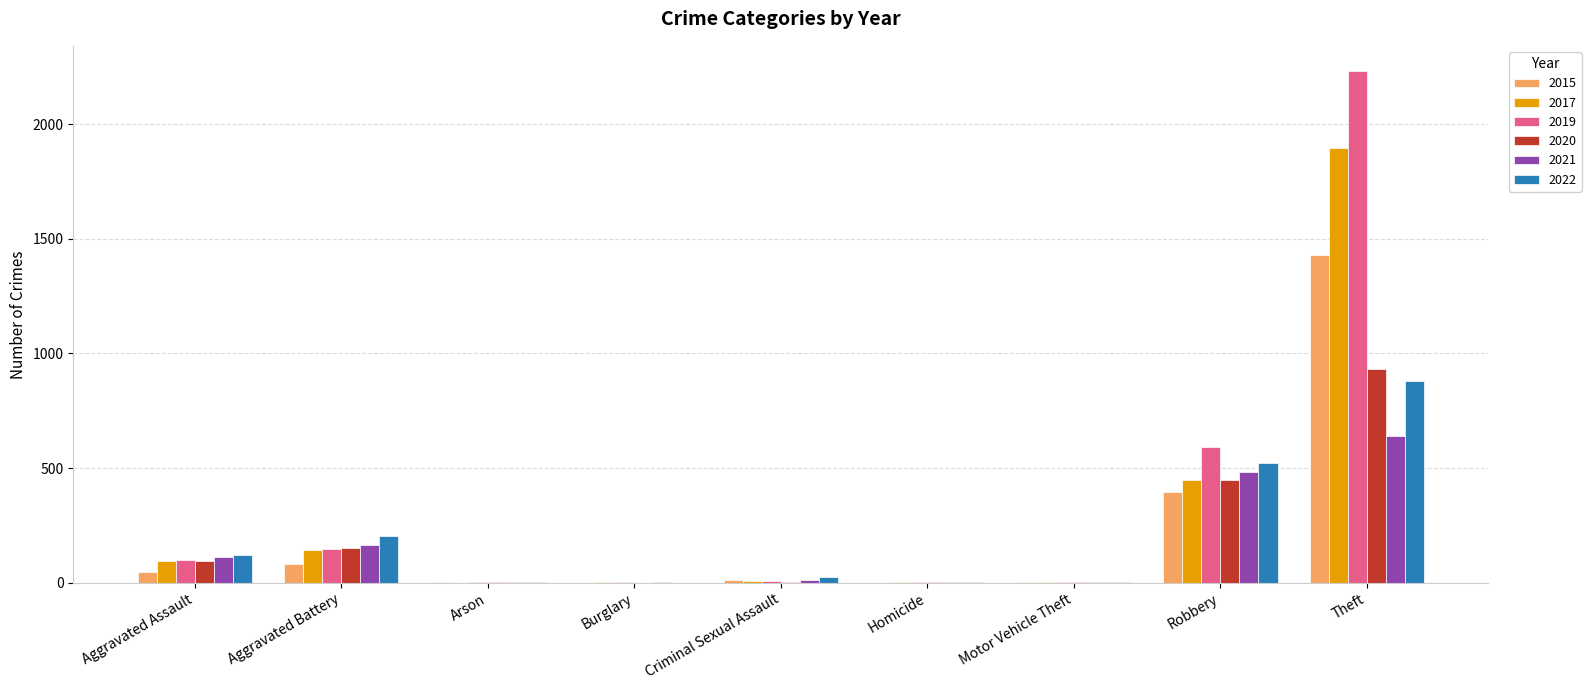

What is the sum of all 2015 values?

1968